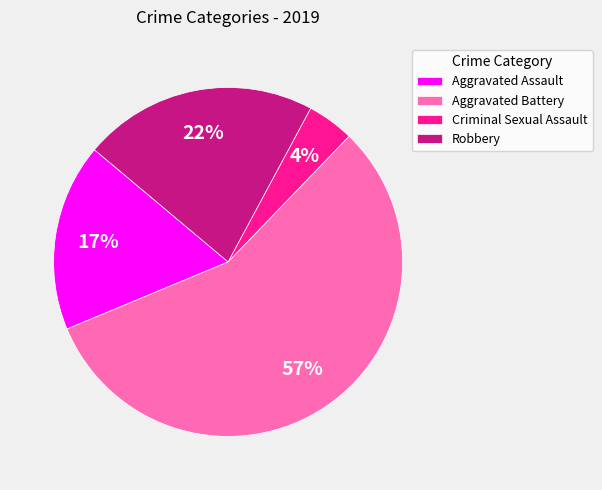

Do Criminal Sexual Assault and Aggravated Assault together represent more than half of the pie?

No